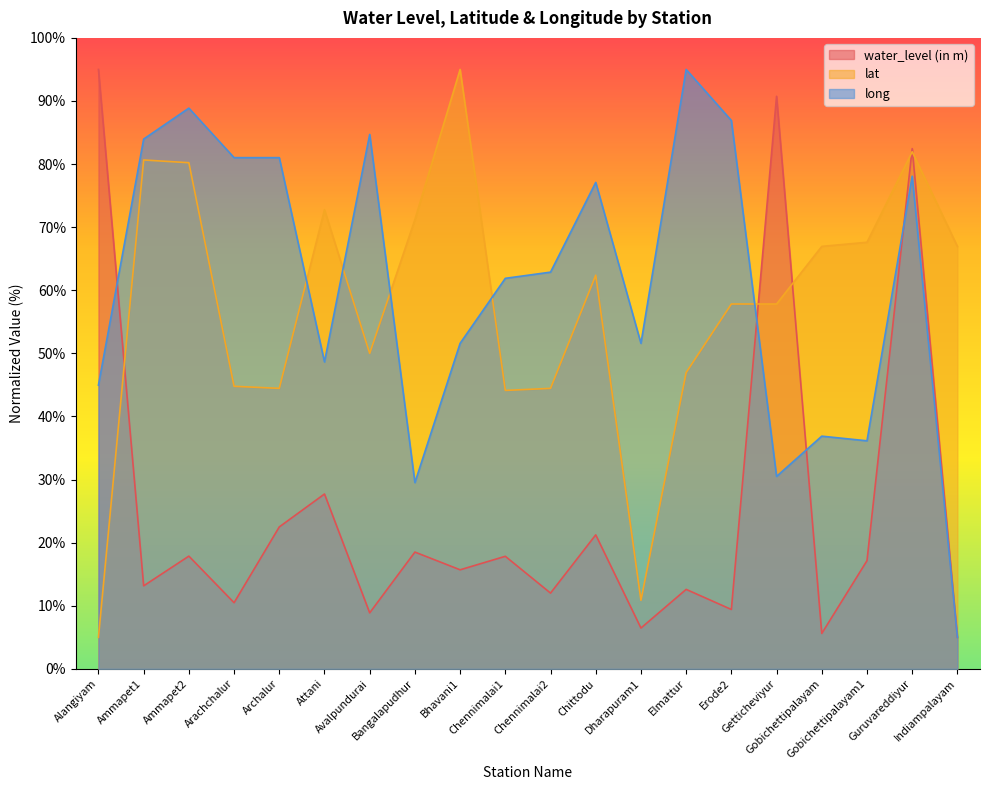

Which series has the largest range (max minus min)?

water_level (in m)